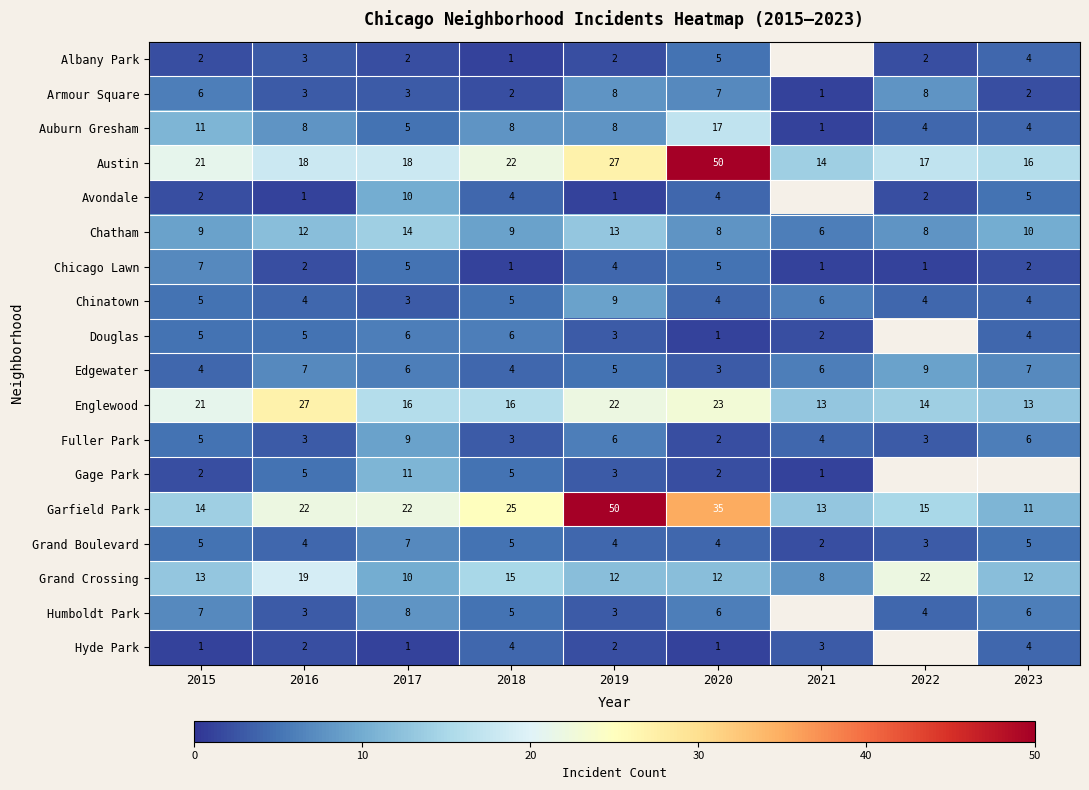

Which series changed the most between 2015 and 2020?

Austin